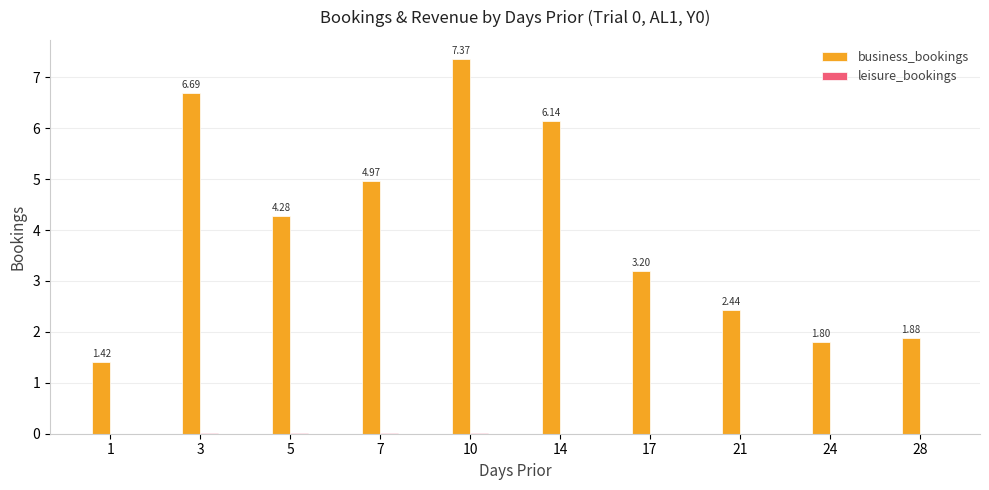

What is the greatest value displayed?

7.4